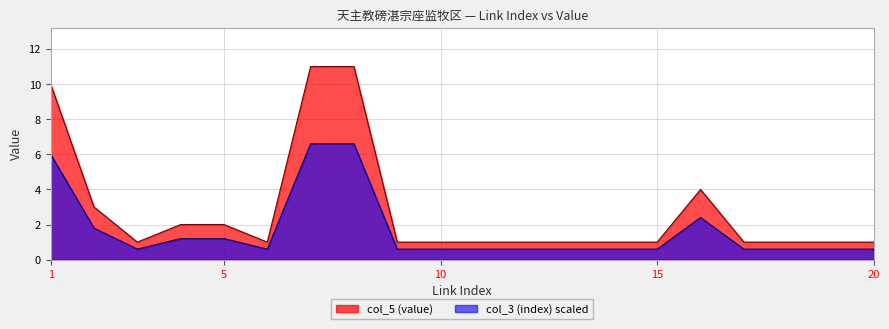

Reading left to right, extract all data points from this chart.

10	3	1	2	2	1	11	11	1	1	1	1	1	1	1	4	1	1	1	1